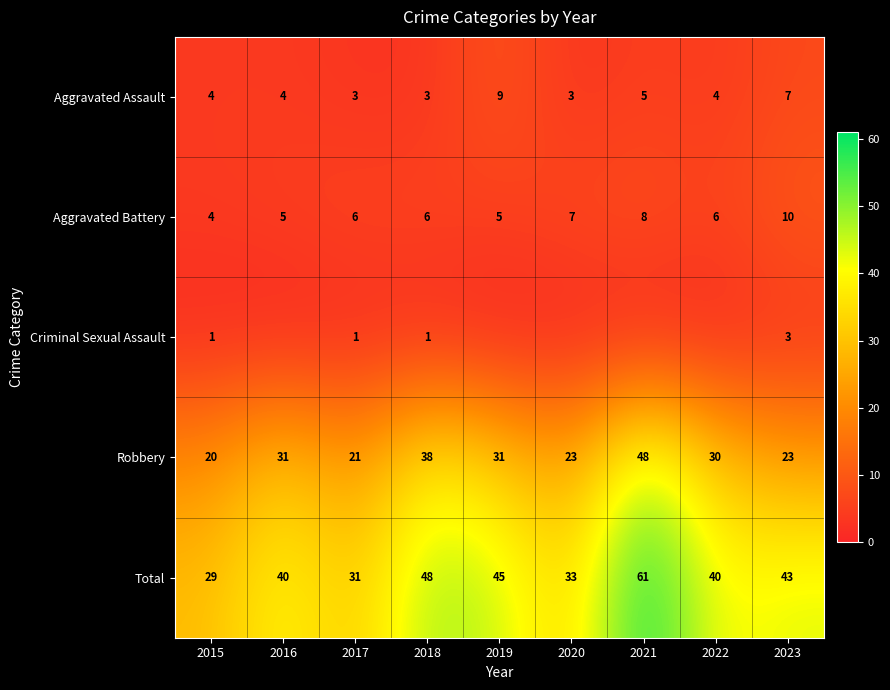

What is the minimum value for Aggravated Assault?

3